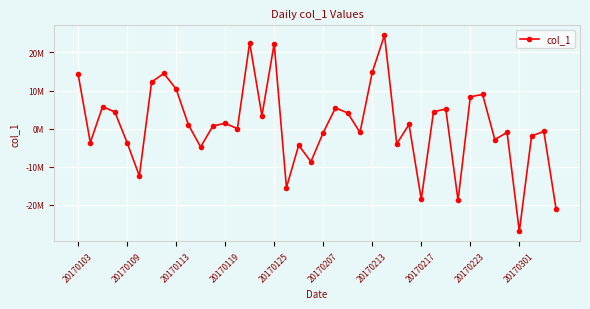

How many interior local peaks (higher than both neighbors) does the data have?

13